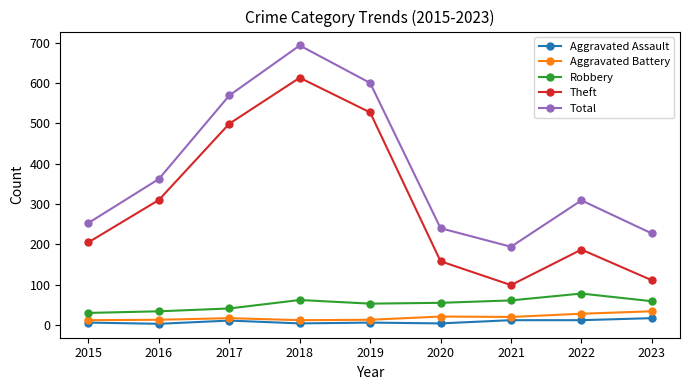

How many interior local peaks does the Total series have?

2